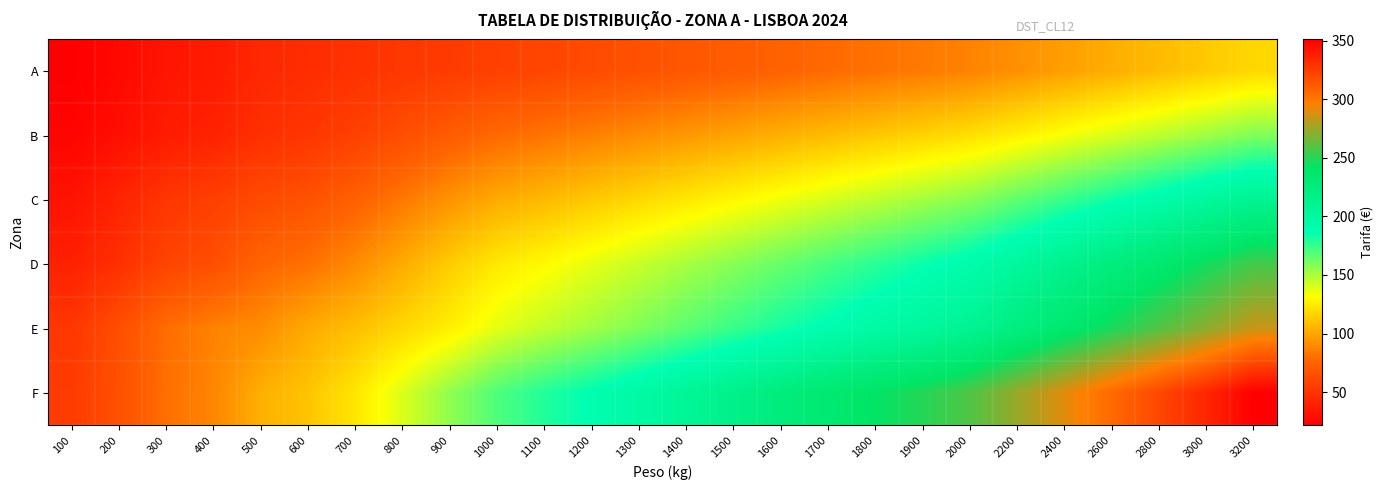

Reading left to right, transcribe all the data shown in this chart.

A: 100=21.5	200=26.6	300=33.3	400=36.6	500=43.5	600=46.1	700=48.6	800=51.6	900=53.8	1000=56.3	1100=59.4	1200=62.5	1300=65.5	1400=68.6	1500=71.7	1600=74.8	1700=77.8	1800=80.9	1900=84.0	2000=87.1	2200=92.2	2400=97.3	2600=102.4	2800=107.5	3000=112.7	3200=117.8
B: 100=24.5	200=29.8	300=36.7	400=40.4	500=47.3	600=50.5	700=56.4	800=63.8	900=71.3	1000=77.7	1100=81.9	1200=86.2	1300=90.4	1400=94.7	1500=99.0	1600=103.2	1700=107.5	1800=111.7	1900=116.0	2000=120.2	2200=126.6	2400=133.0	2600=139.4	2800=145.8	3000=152.2	3200=158.5
C: 100=32.2	200=41.2	300=50.7	400=55.8	500=61.8	600=66.0	700=73.6	800=83.4	900=93.1	1000=101.4	1100=106.7	1200=112.3	1300=117.9	1400=123.4	1500=129.0	1600=134.5	1700=140.1	1800=145.7	1900=151.2	2000=156.8	2200=165.7	2400=174.6	2600=183.5	2800=192.3	3000=201.2	3200=210.1
D: 100=39.3	200=47.5	300=58.3	400=64.2	500=75.4	600=80.6	700=89.8	800=101.7	900=113.6	1000=123.7	1100=130.2	1200=137.0	1300=143.8	1400=150.6	1500=157.4	1600=164.1	1700=170.9	1800=177.7	1900=184.5	2000=191.3	2200=202.1	2400=213.0	2600=223.8	2800=234.7	3000=245.5	3200=256.4
E: 100=51.4	200=64.2	300=79.1	400=87.0	500=90.8	600=101.5	700=109.0	800=117.7	900=126.1	1000=137.6	1100=145.0	1200=151.9	1300=159.1	1400=167.0	1500=174.5	1600=182.1	1700=189.0	1800=196.0	1900=202.2	2000=209.7	2200=222.3	2400=235.0	2600=247.4	2800=259.6	3000=271.6	3200=284.7
F: 100=53.9	200=65.2	300=80.1	400=88.1	500=103.4	600=110.6	700=123.0	800=139.6	900=155.7	1000=169.9	1100=179.6	1200=187.8	1300=196.6	1400=206.2	1500=215.6	1600=224.9	1700=233.5	1800=242.1	1900=249.7	2000=259.0	2200=274.5	2400=290.2	2600=306.0	2800=320.6	3000=335.0	3200=351.7